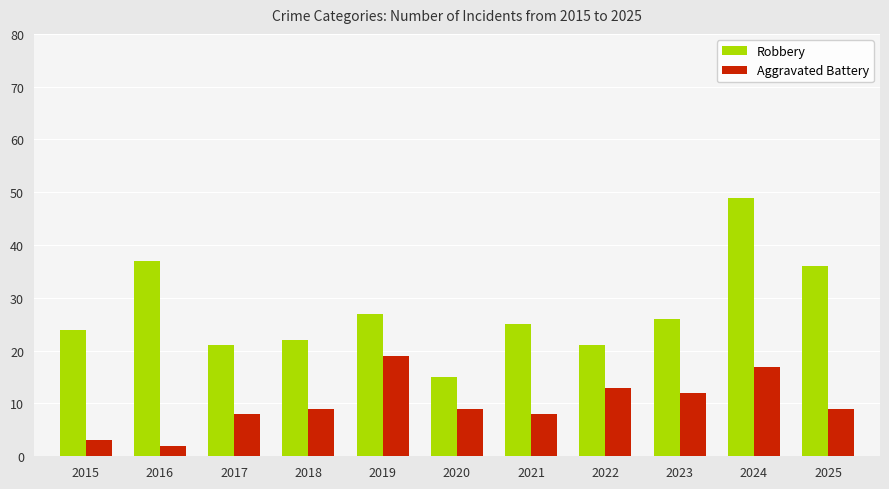

The value of Aggravated Battery at 2020 is 15. True or false?

False